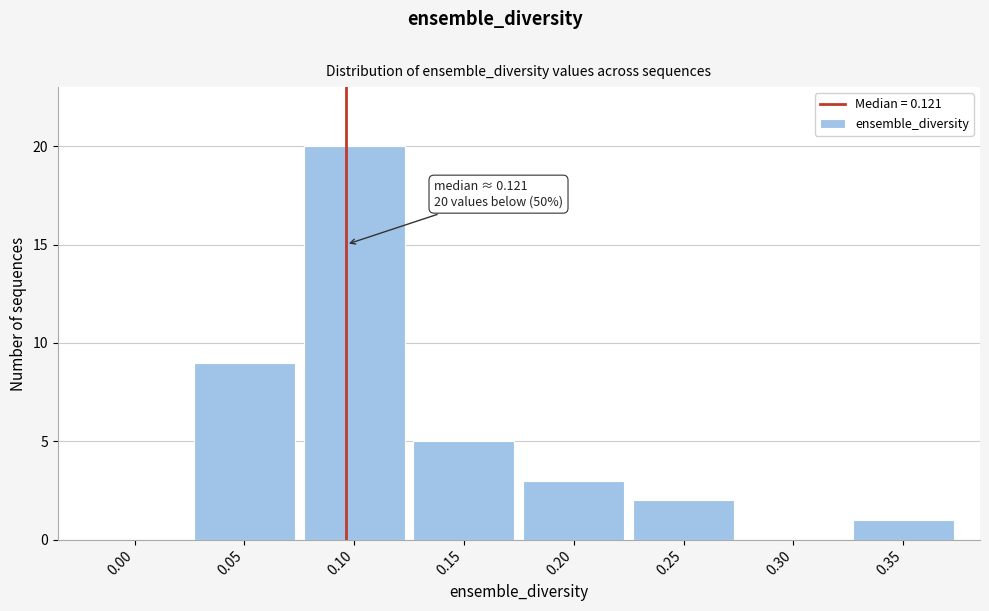

Reading right to left, extract all data points from this chart.

0.35=1	0.30=0	0.25=2	0.20=3	0.15=5	0.10=20	0.05=9	0.00=0